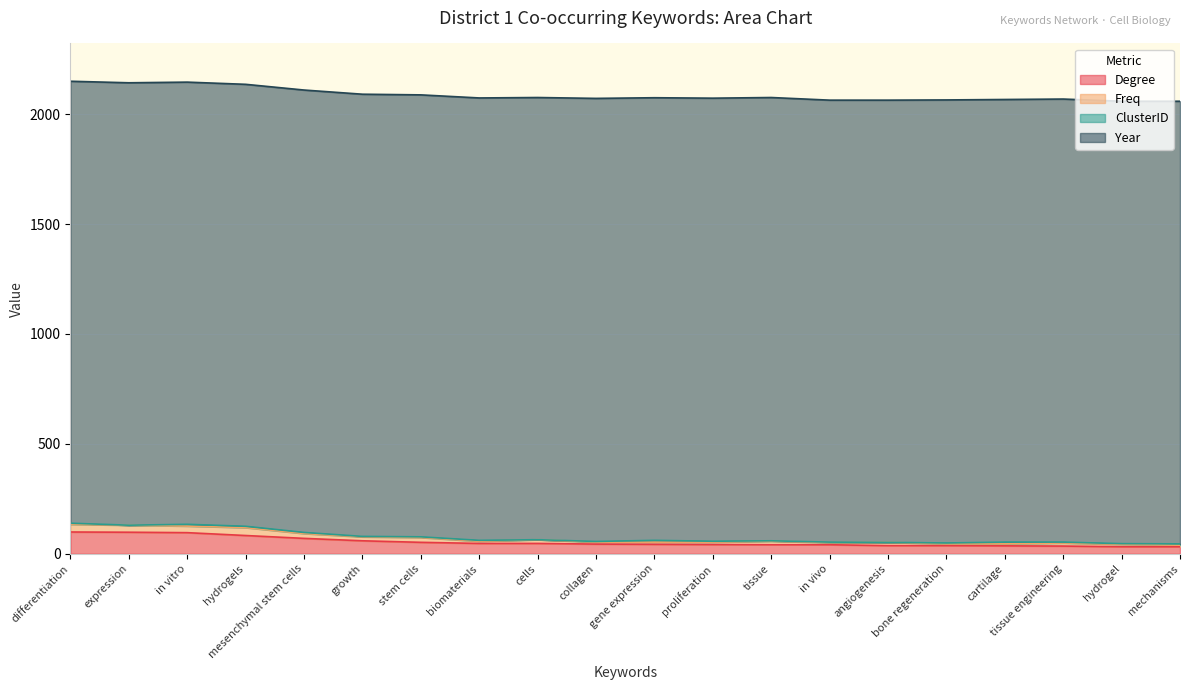

What is the label of the 15th point from the right?

growth